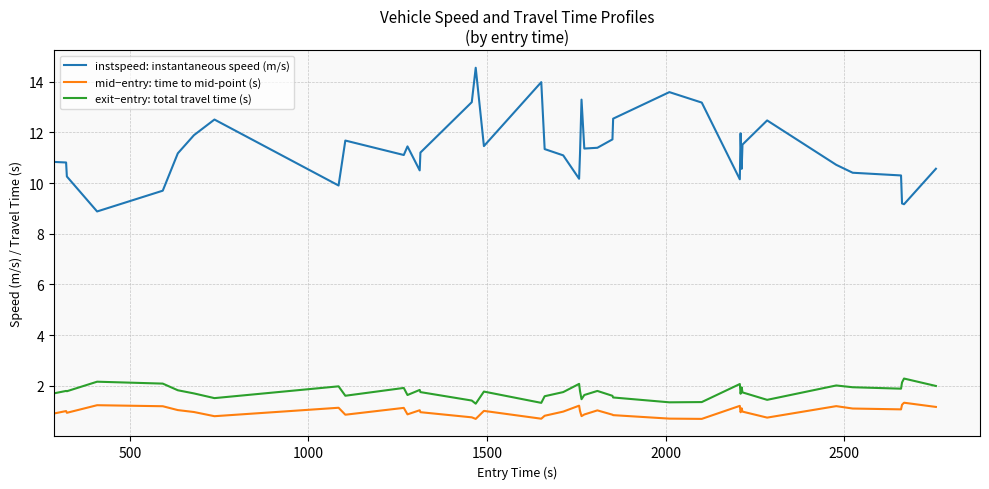

What is the average value of the mid−entry: time to mid-point (s) series?

1.0